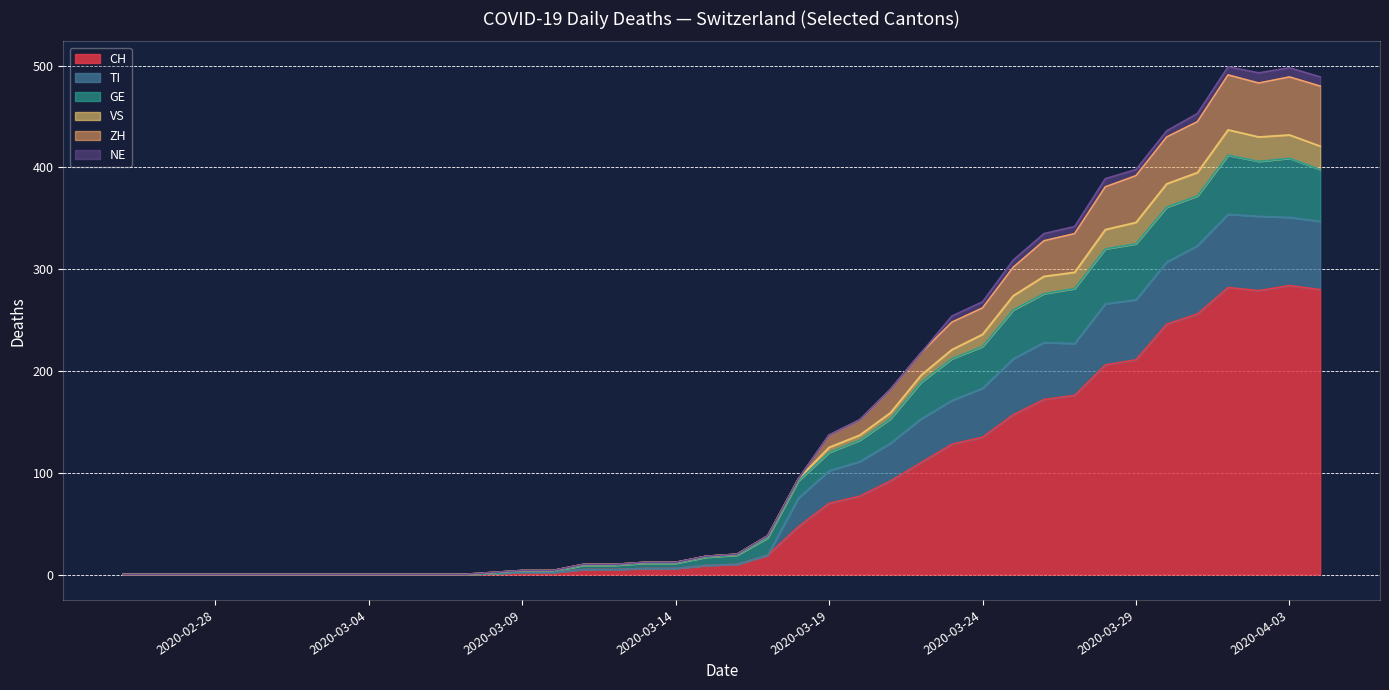

True or false: NE and TI cross at least once.

False